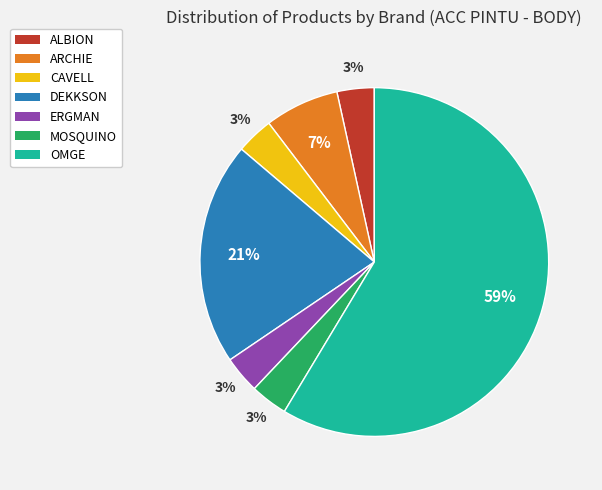

True or false: ARCHIE accounts for 12% of the total.

False